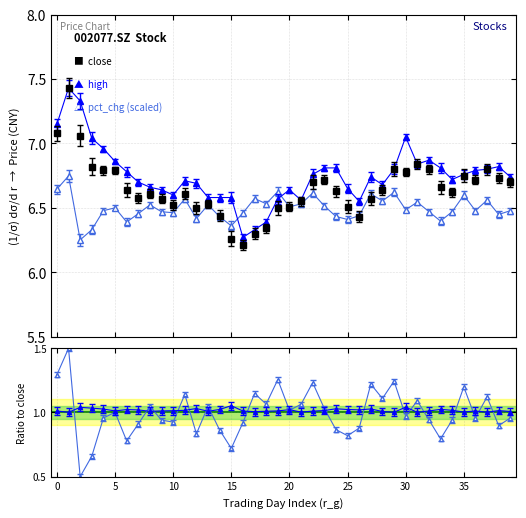

Which series ends up on top after the final intersection of high and pct_chg?

high